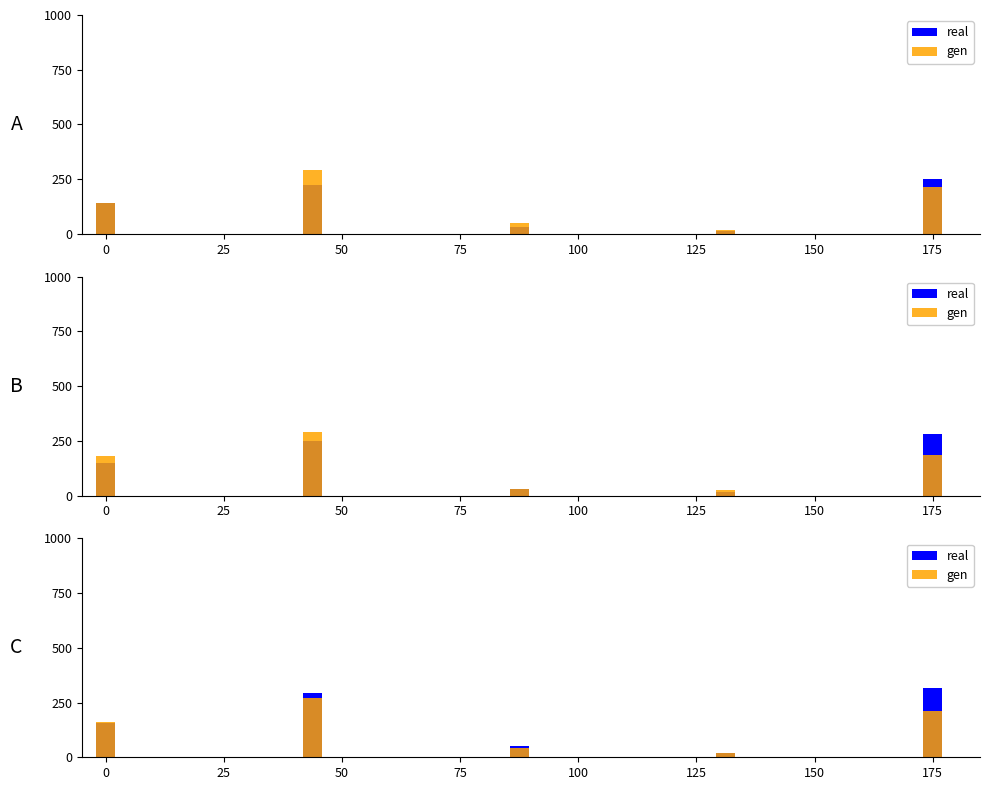

What is the difference between the maximum and minimum values in the gen series?

255